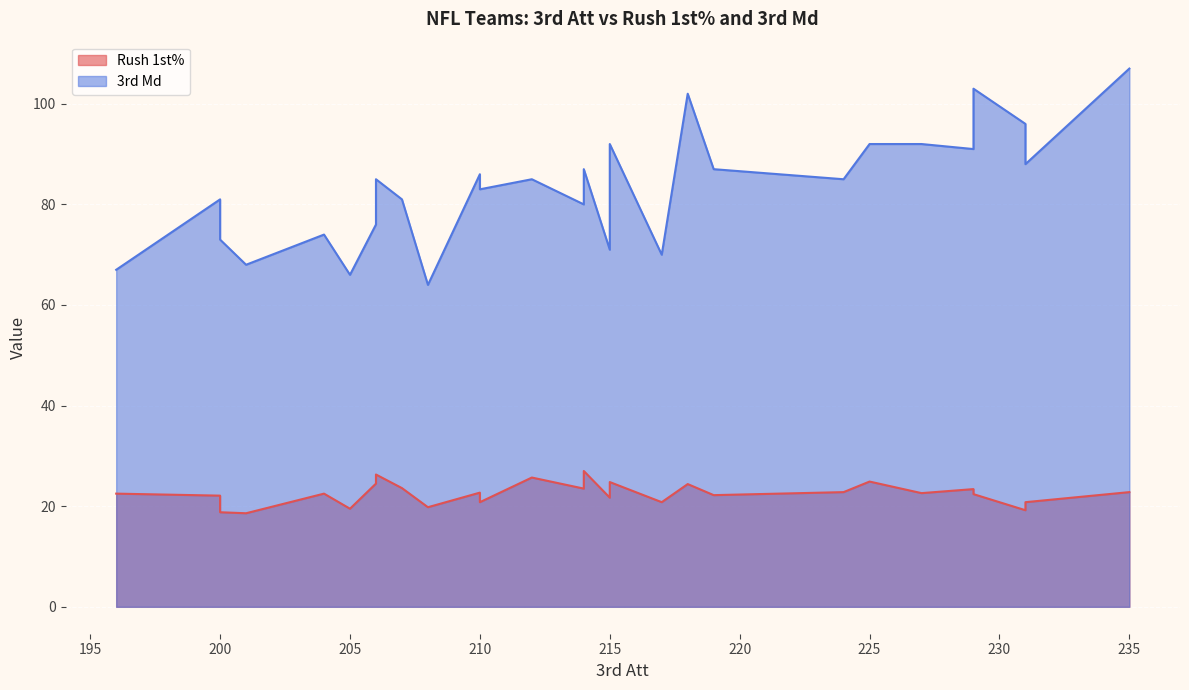

True or false: 3rd Md and Rush 1st% cross at least once.

False